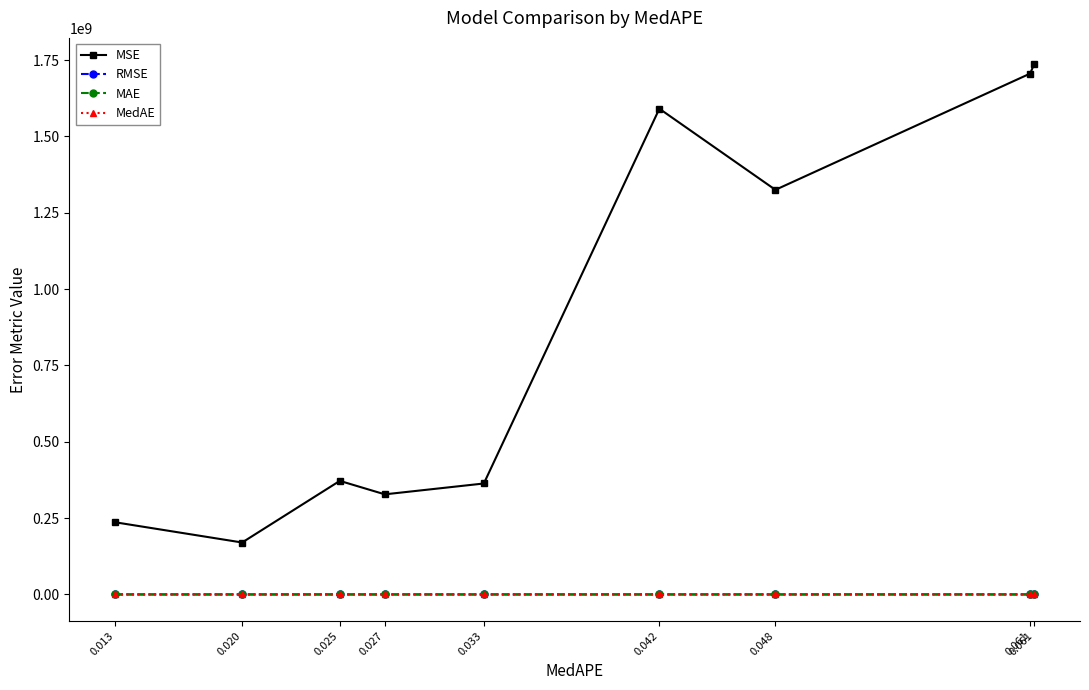

Is the value of MAE at 0.025 greater than the value of RMSE at 0.042?

No